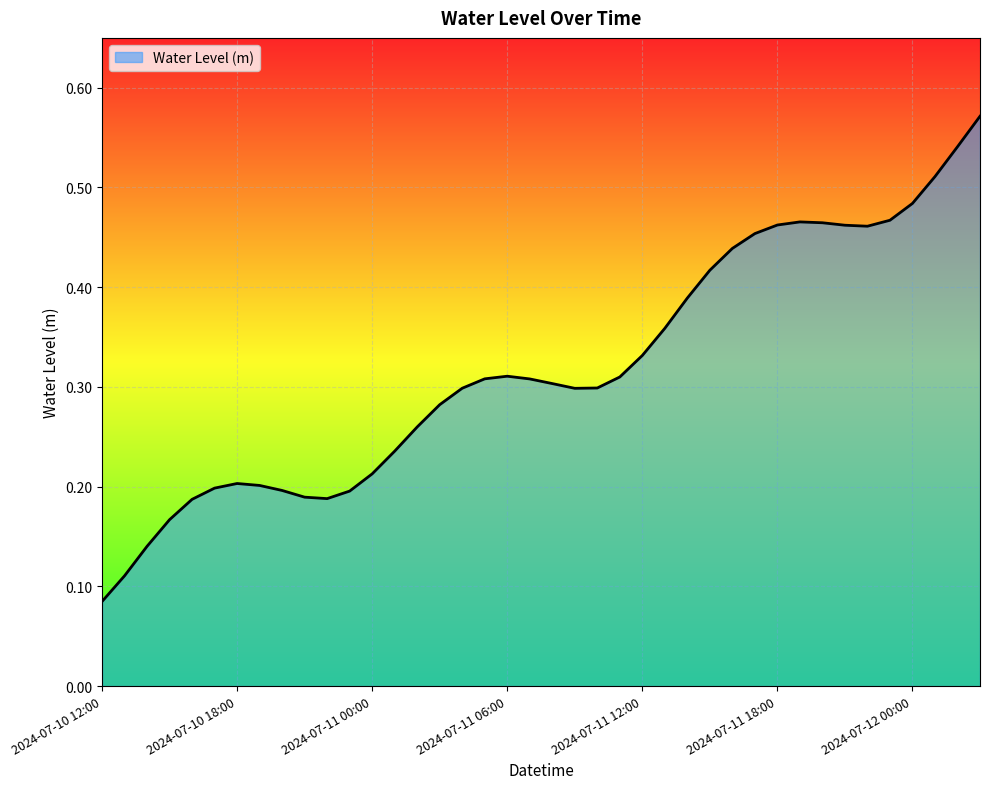

What is the label of the 29th point from the left?

2024-07-11 16:00